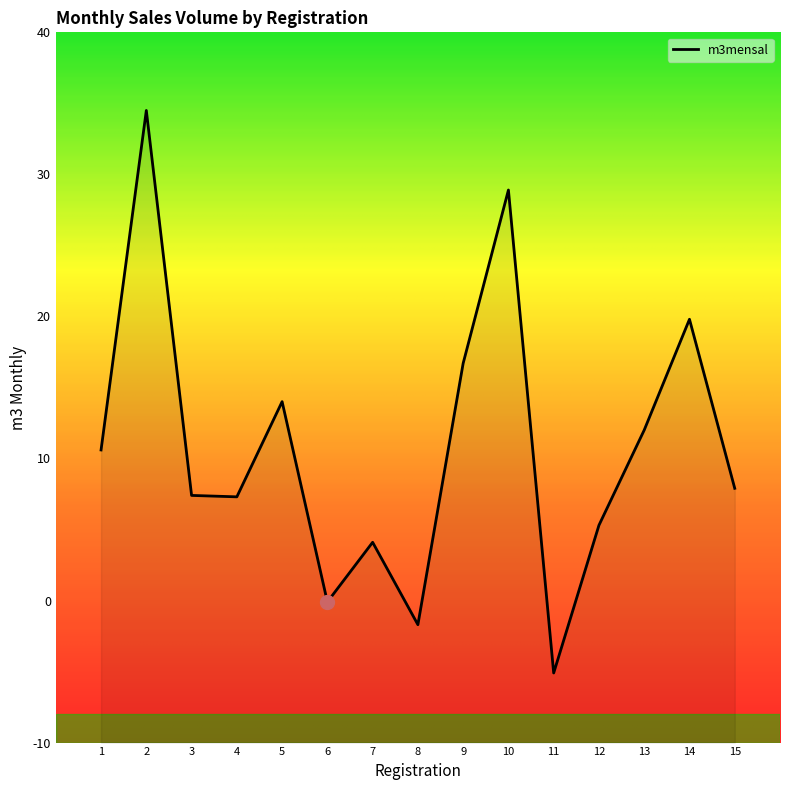

Count the number of values greater than 7.

10